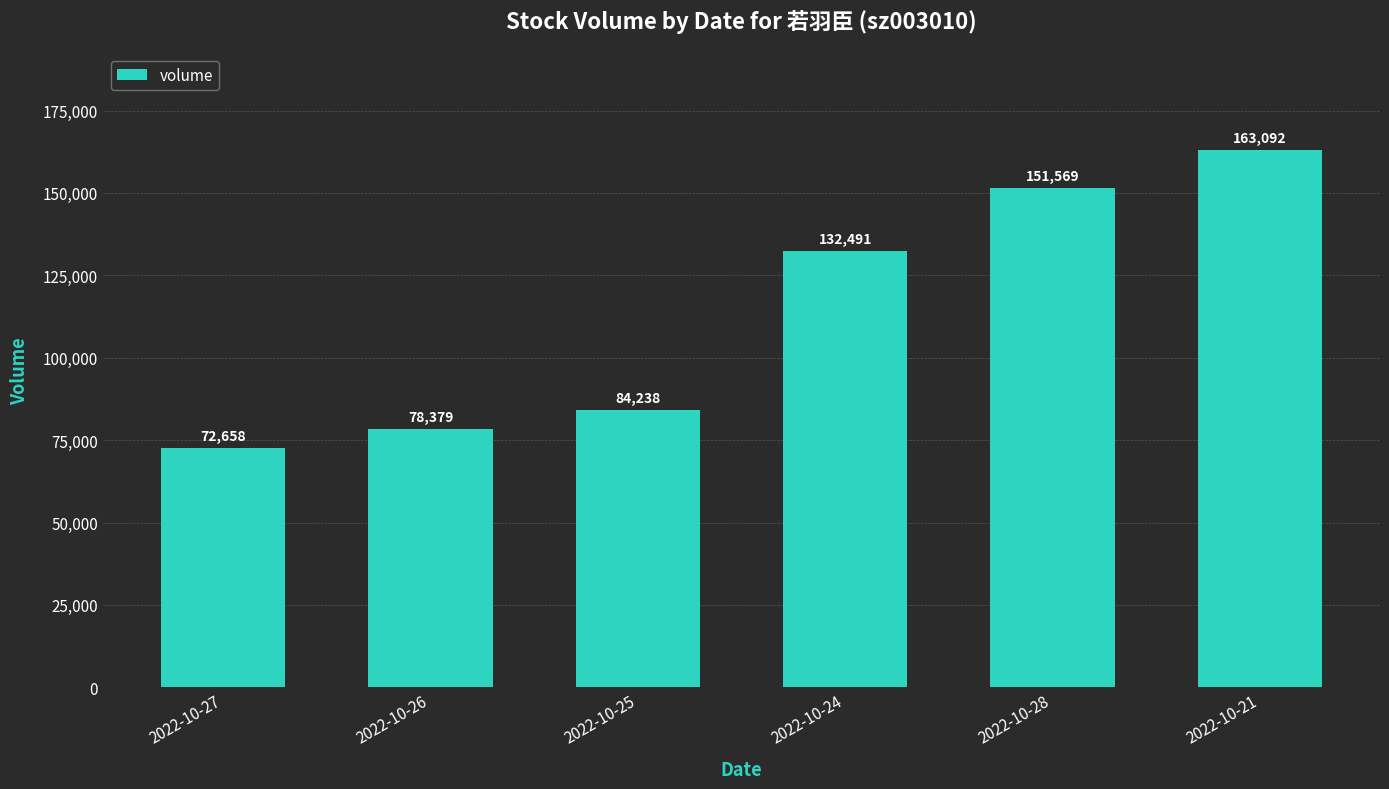

Does the chart contain stacked bars?

No